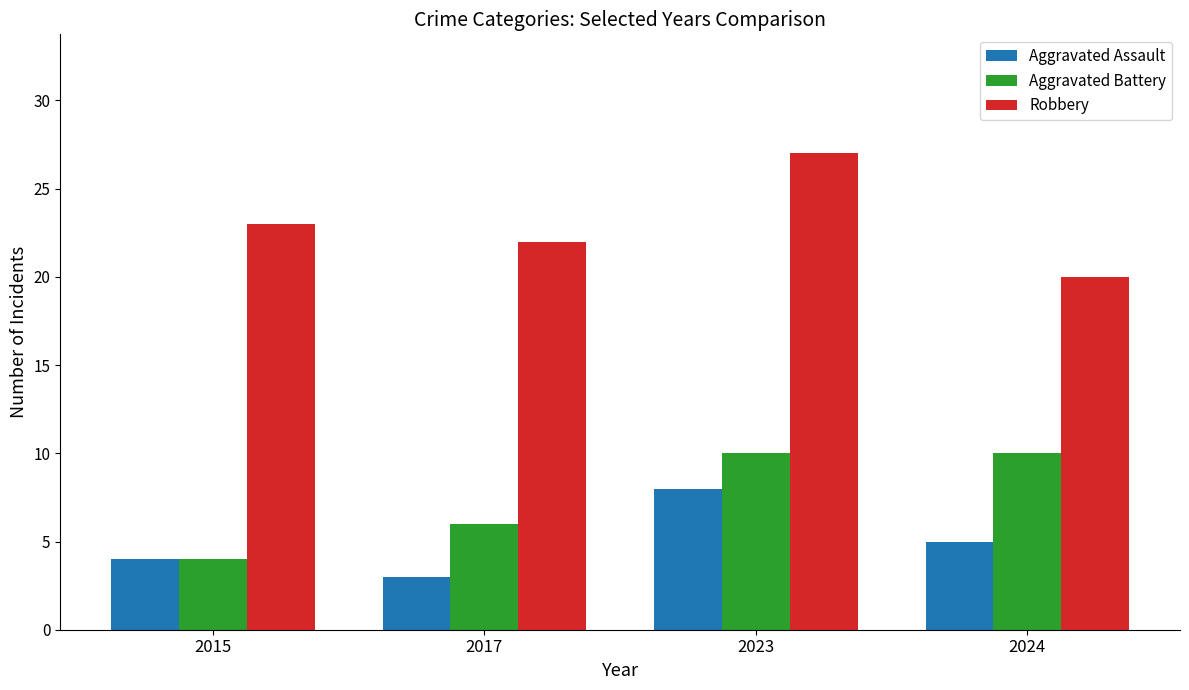

Is it true that Robbery equals 12 at 2017?

False